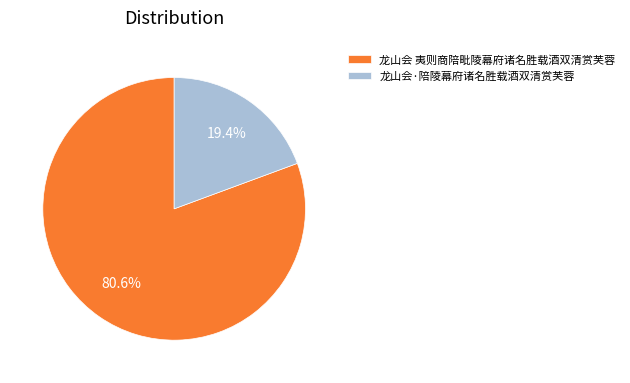

Which category has the smallest portion of the pie?

龙山会·陪陵幕府诸名胜载酒双清赏芙蓉